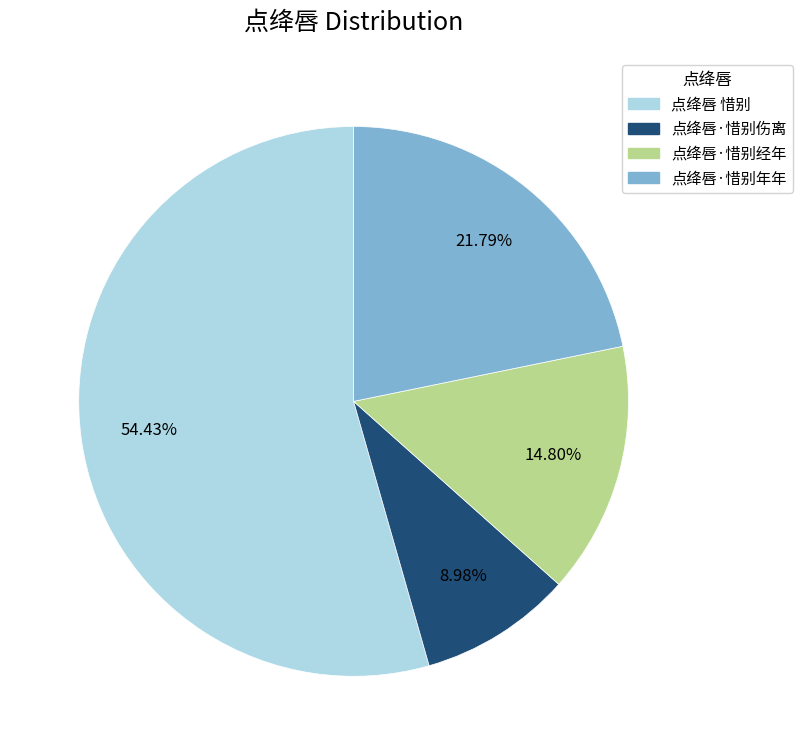

How many segments does this pie chart have?

4